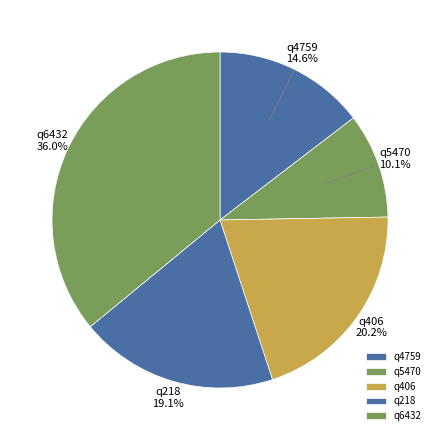

Count the number of slices in the pie.

5